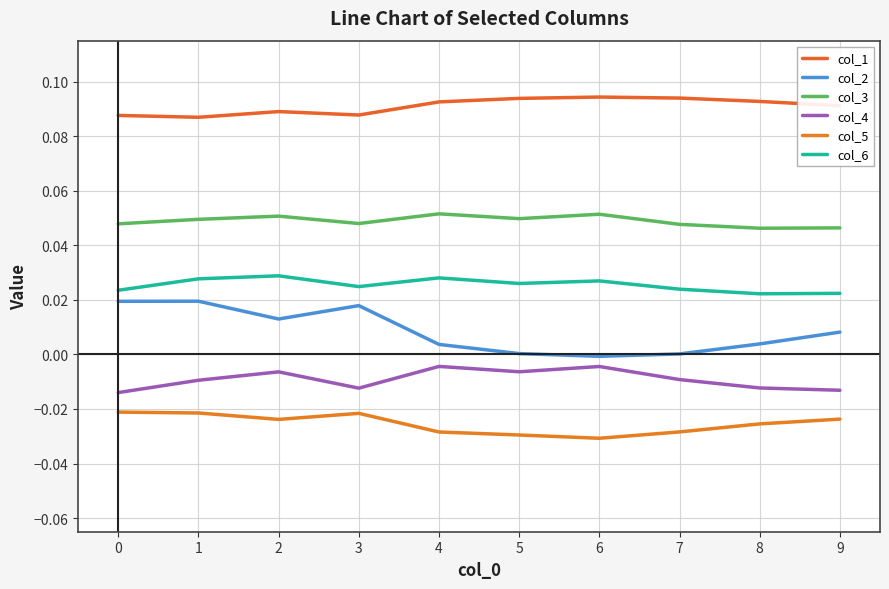

Is the value of col_1 at 3 greater than the value of col_6 at 1?

Yes